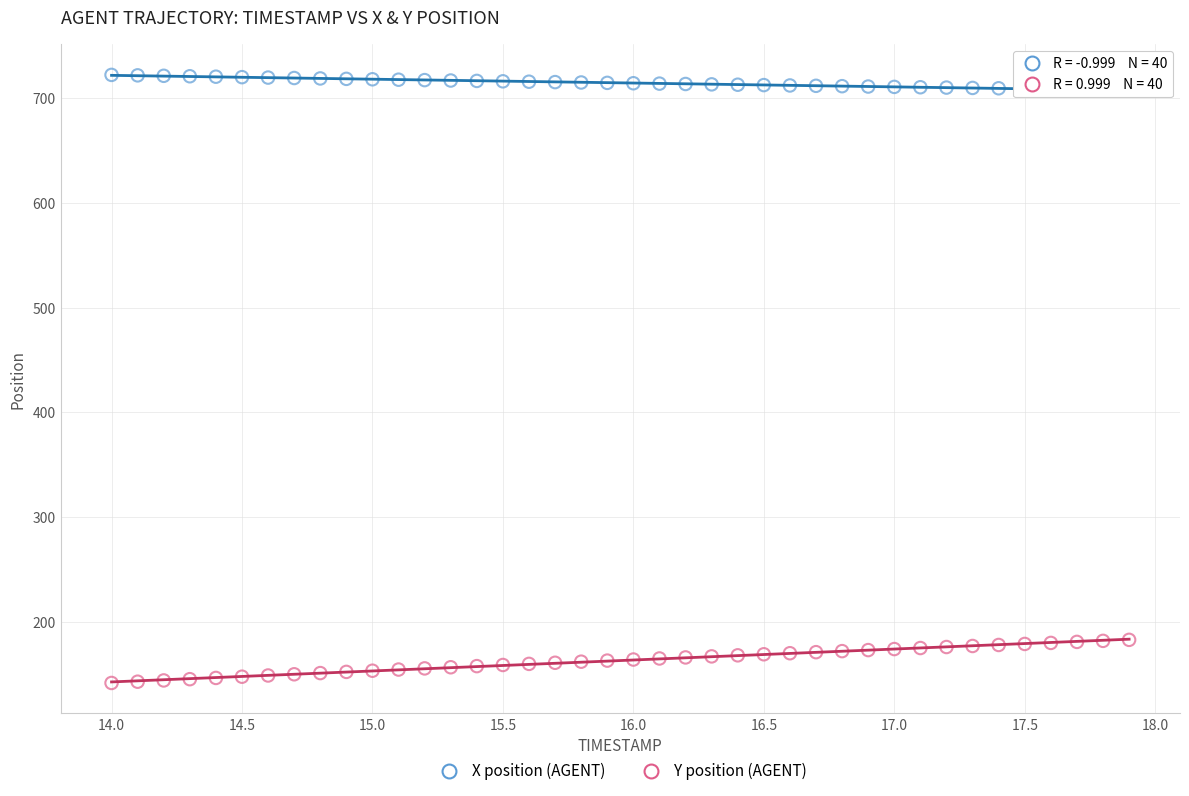

Across all data points, what is the range of Y values (max minus min)?

580.5